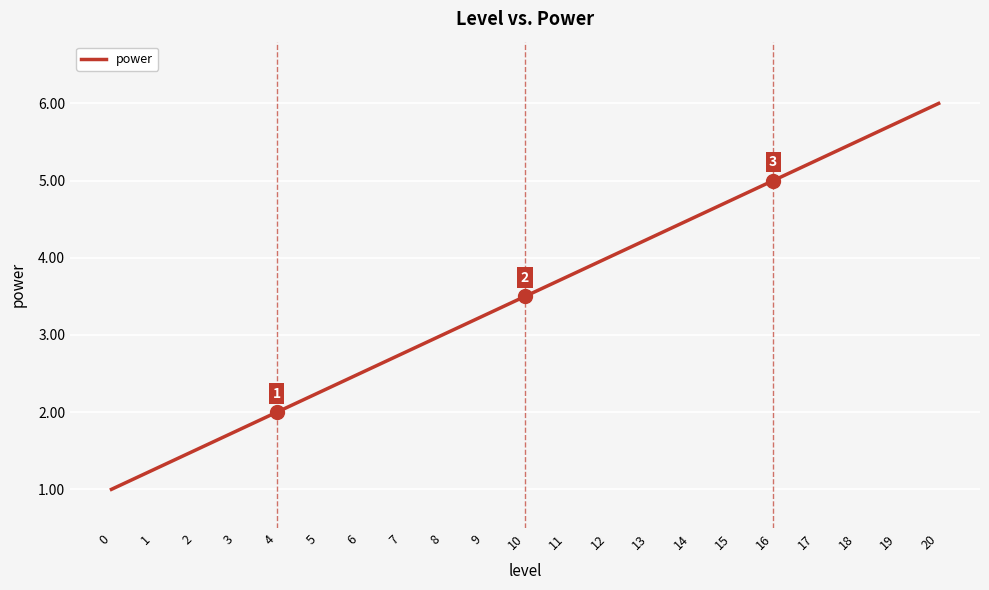

What is the approximate value at 12?

4.0